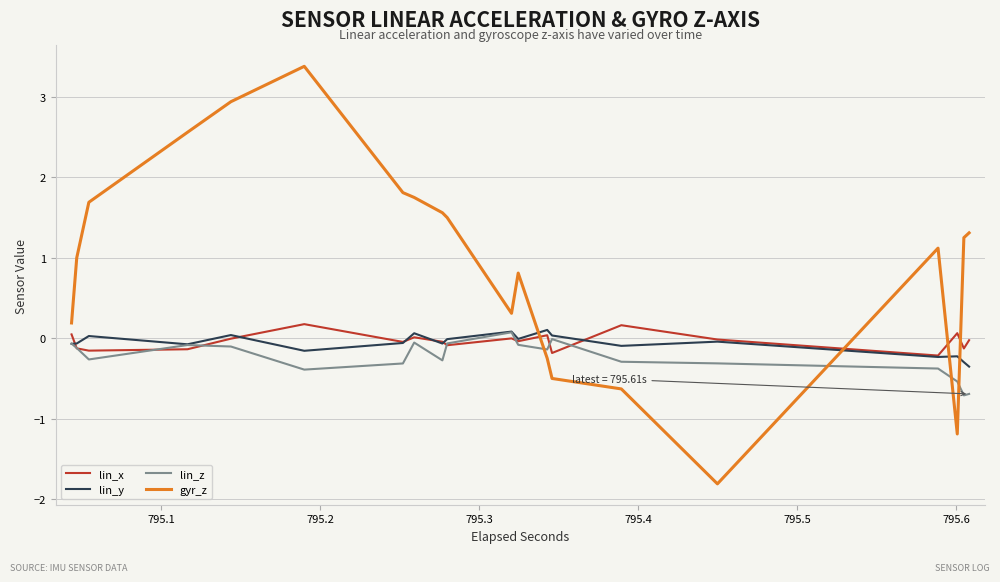

How many intersections are there between lin_y and lin_x?

6